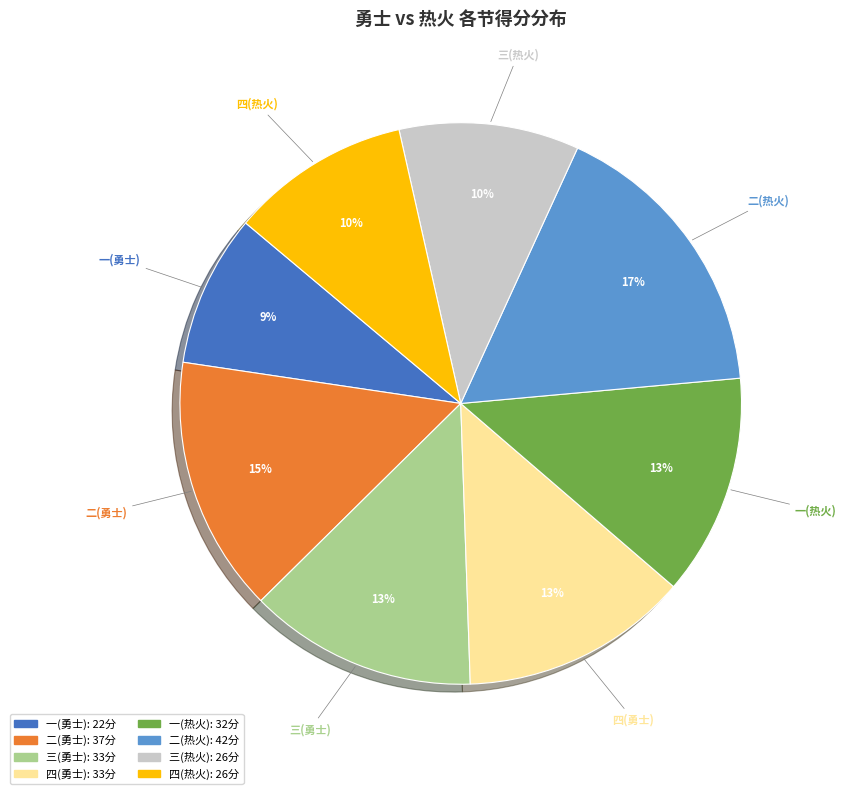

Between 四(热火) and 二(热火), which is larger?

二(热火)